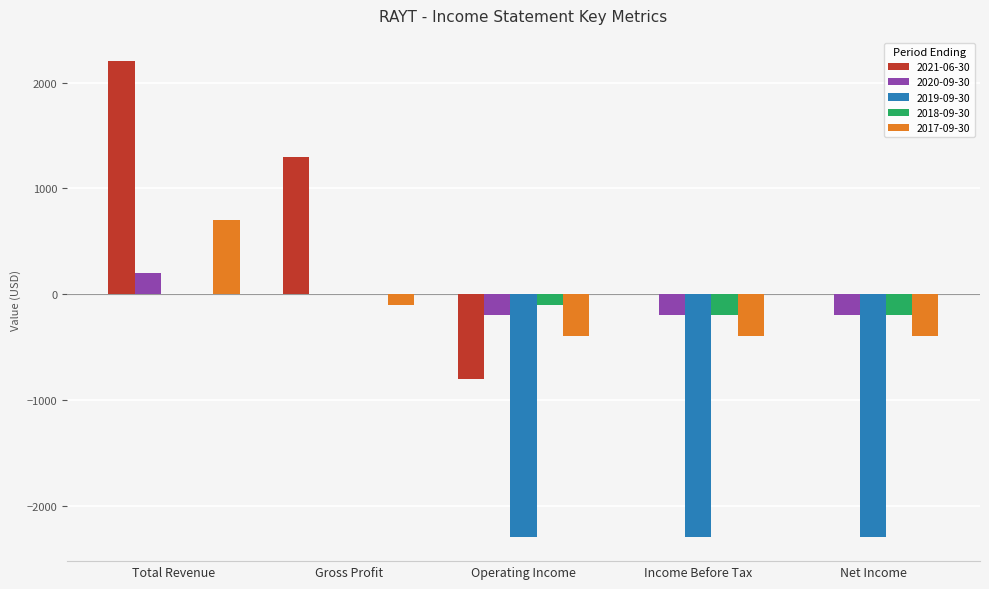

What is the greatest value displayed?

2200